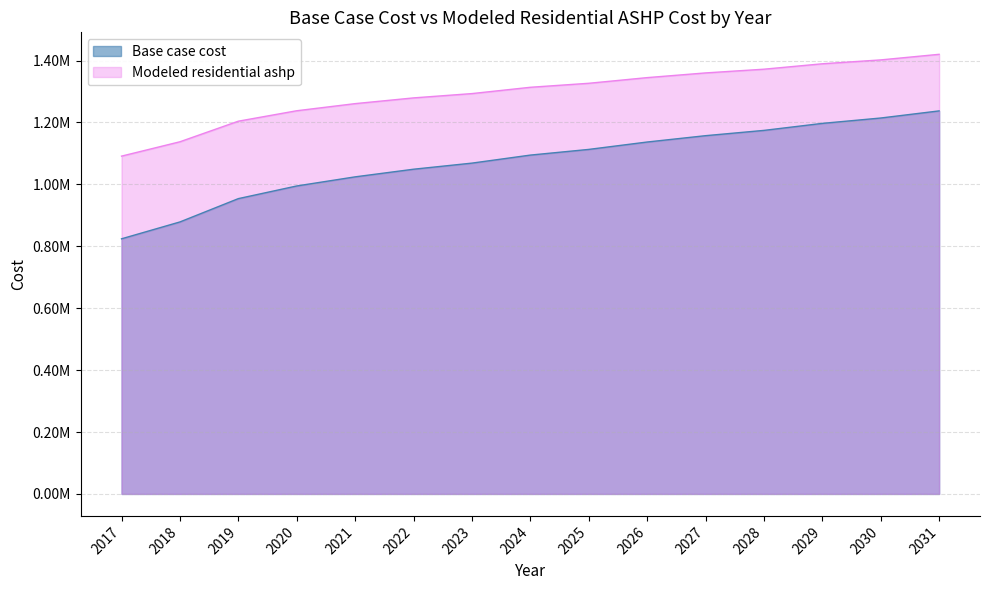

What are all the series names shown in the legend?

Base case cost, Modeled residential ashp